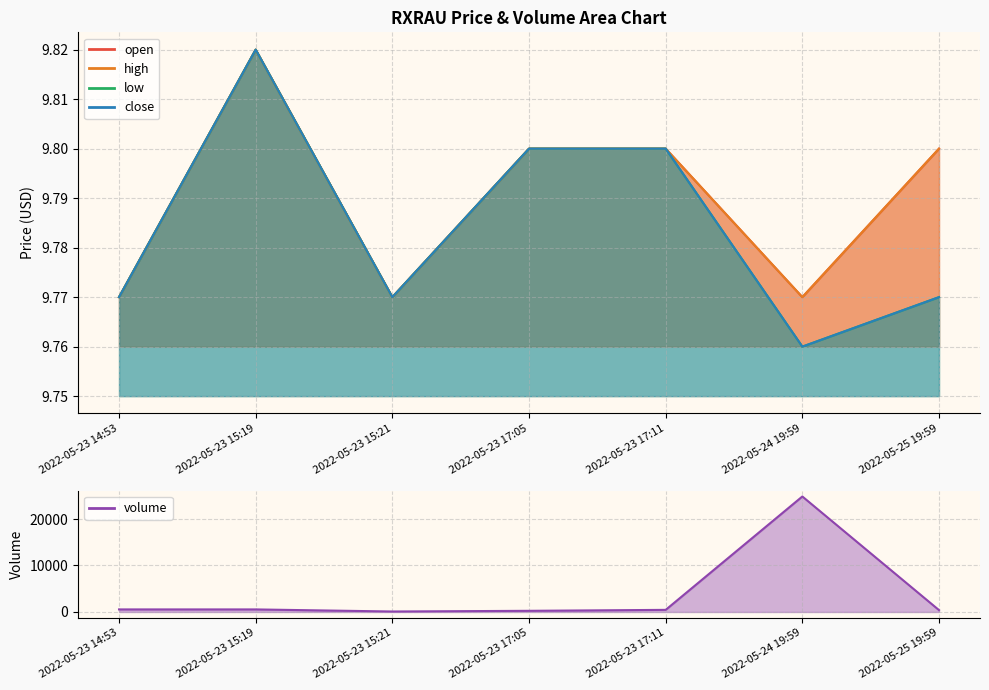

True or false: high and open cross at least once.

False